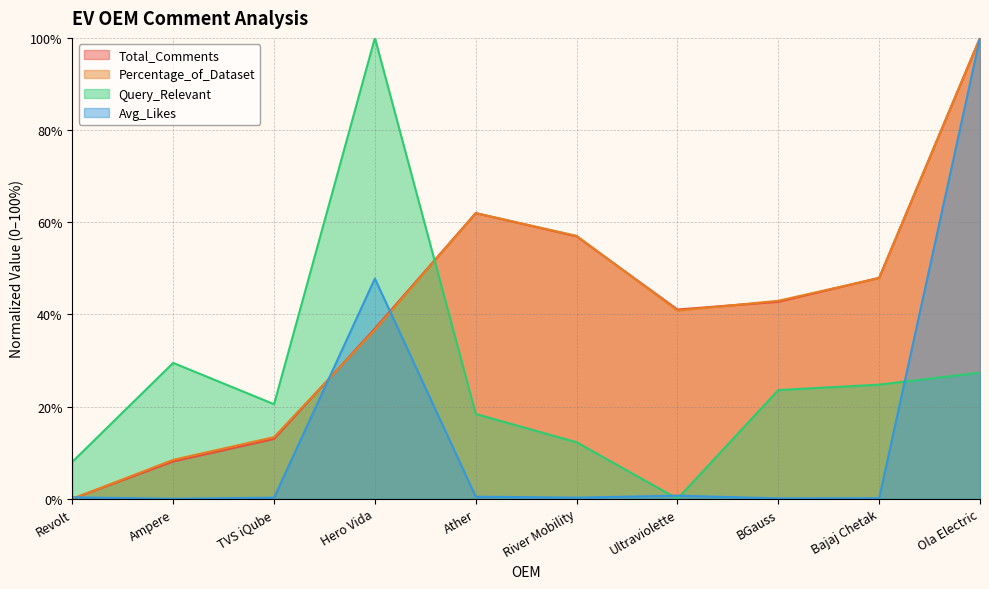

What is the sum of all Avg_Likes values?

149.9